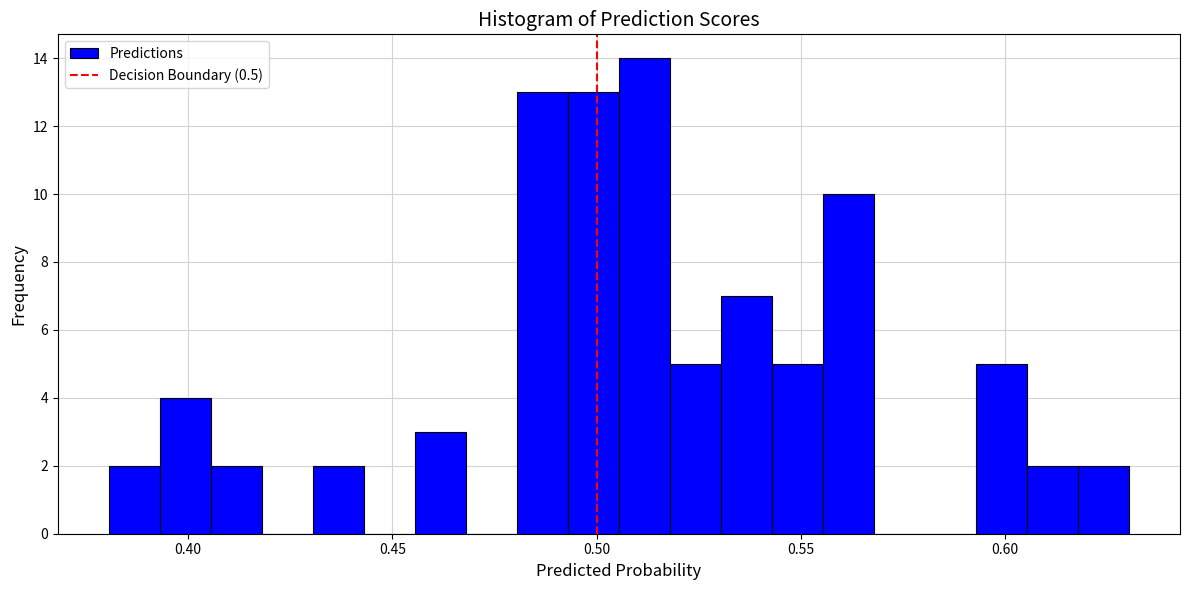

Read against the x-axis, roughly where is the centre of the tallest bar?

0.510